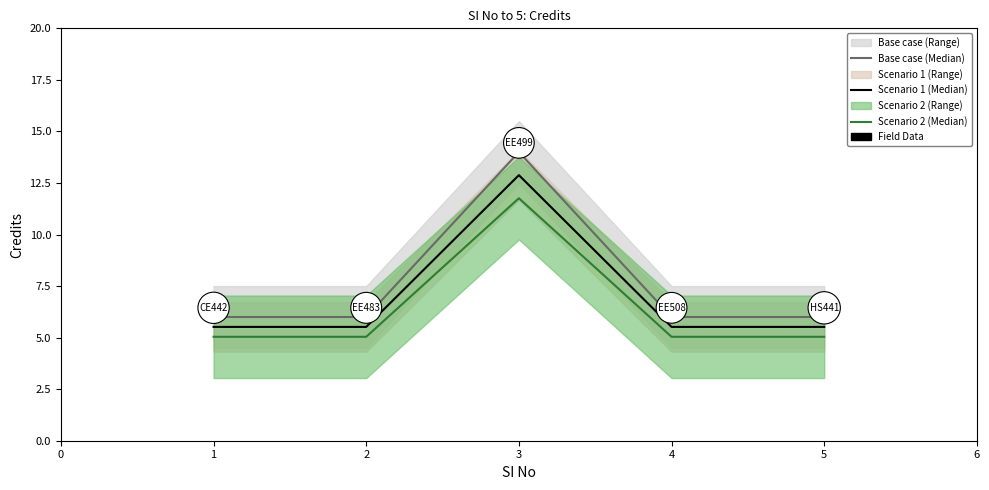

True or false: Base case (Median) and Scenario 2 (Median) intersect in this chart.

False